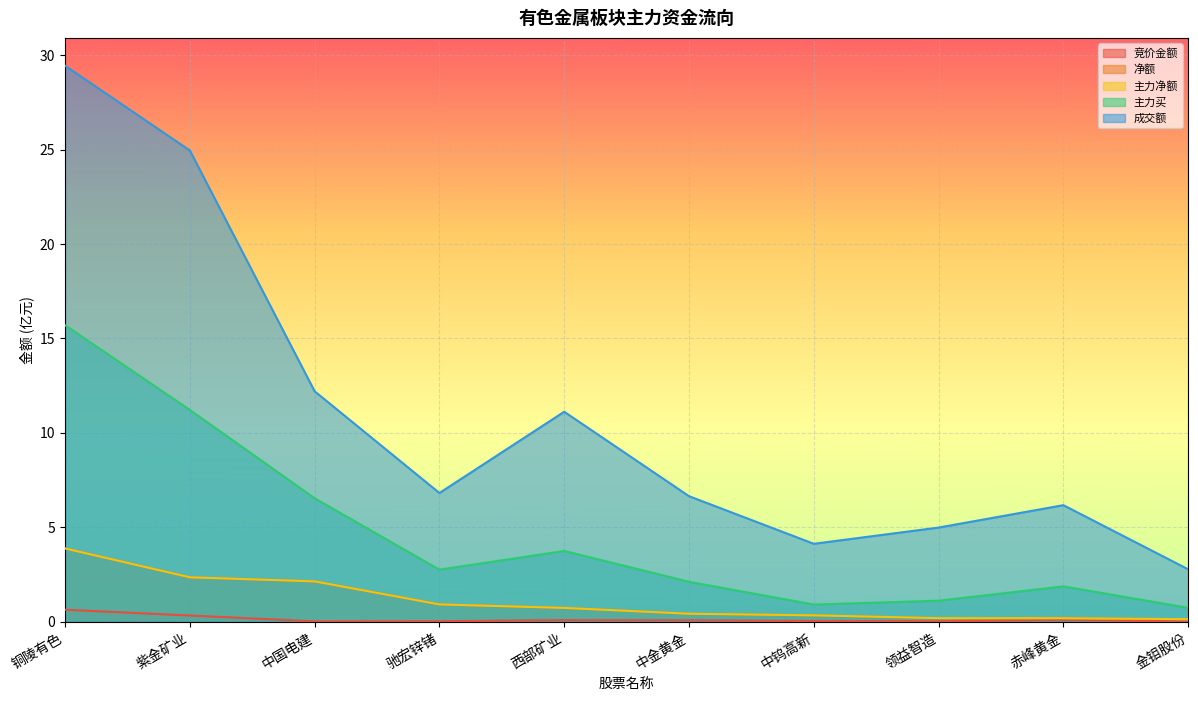

The value of 净额 at 铜陵有色 is 3.9. True or false?

True